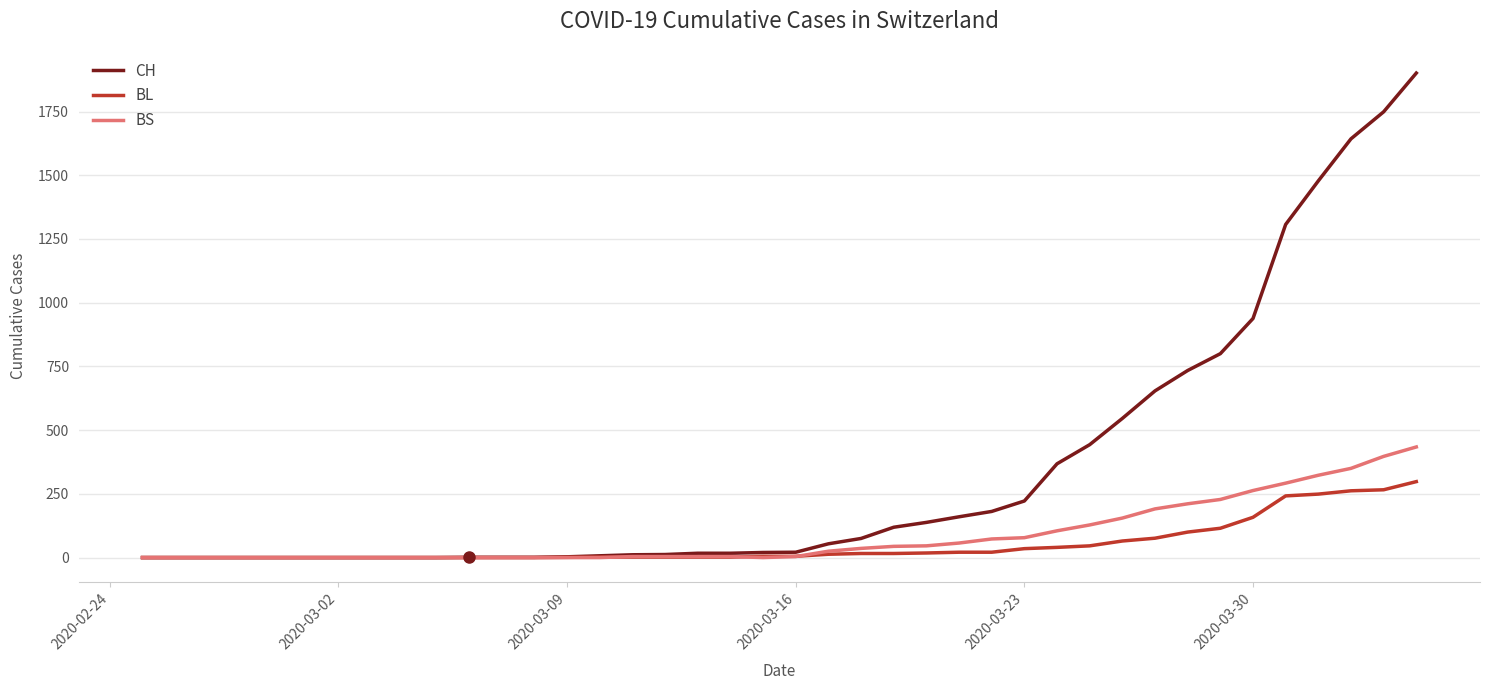

List the series in order of their peak value, highest first.

CH, BS, BL